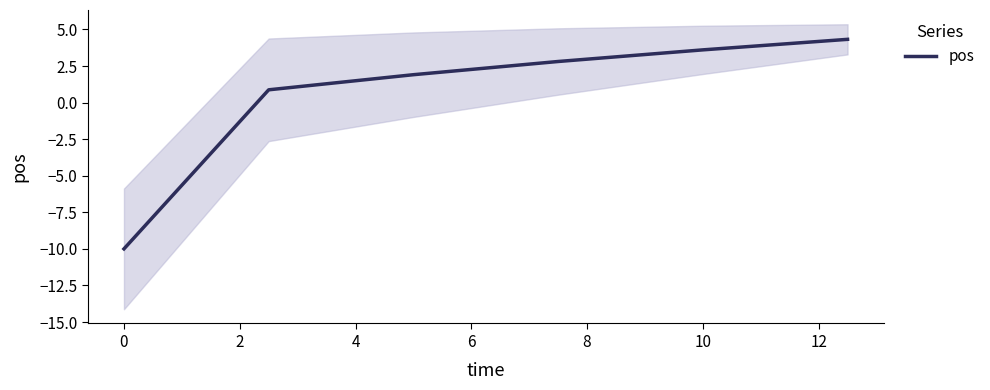

How many lines are shown in the chart?

1